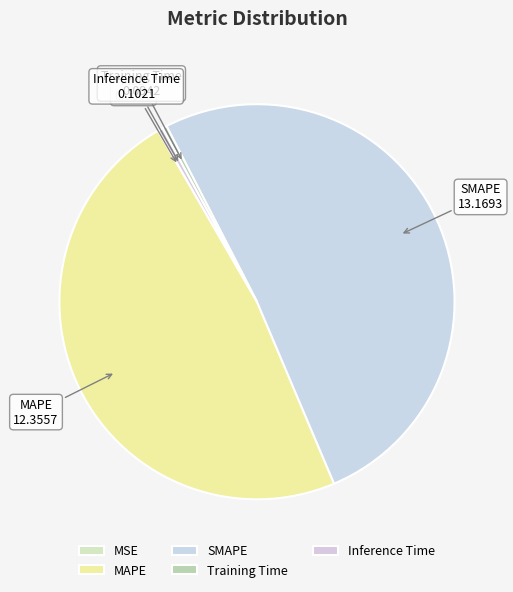

True or false: Inference Time accounts for 0% of the total.

True